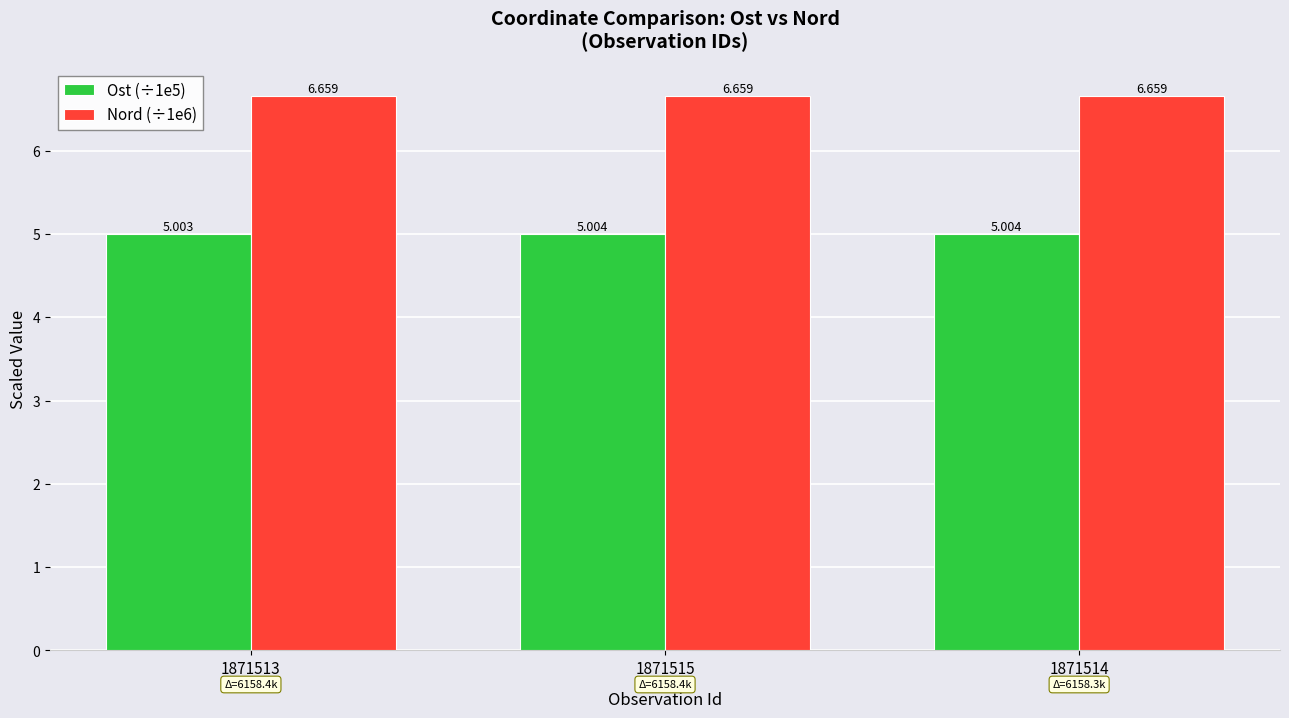

Does the chart contain any negative values?

No